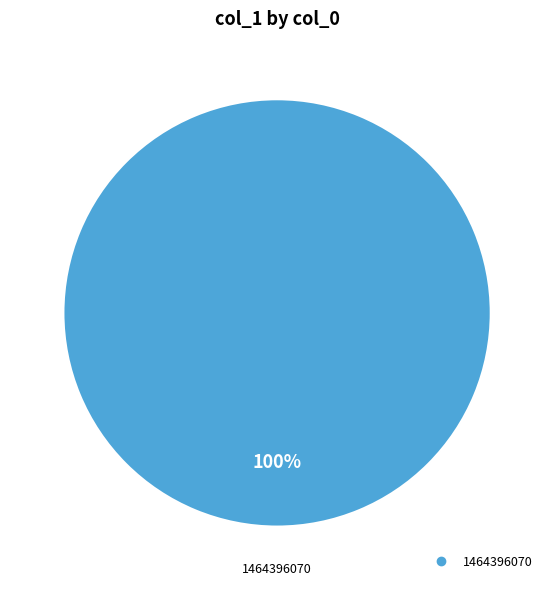

Is there a majority slice in this chart?

Yes